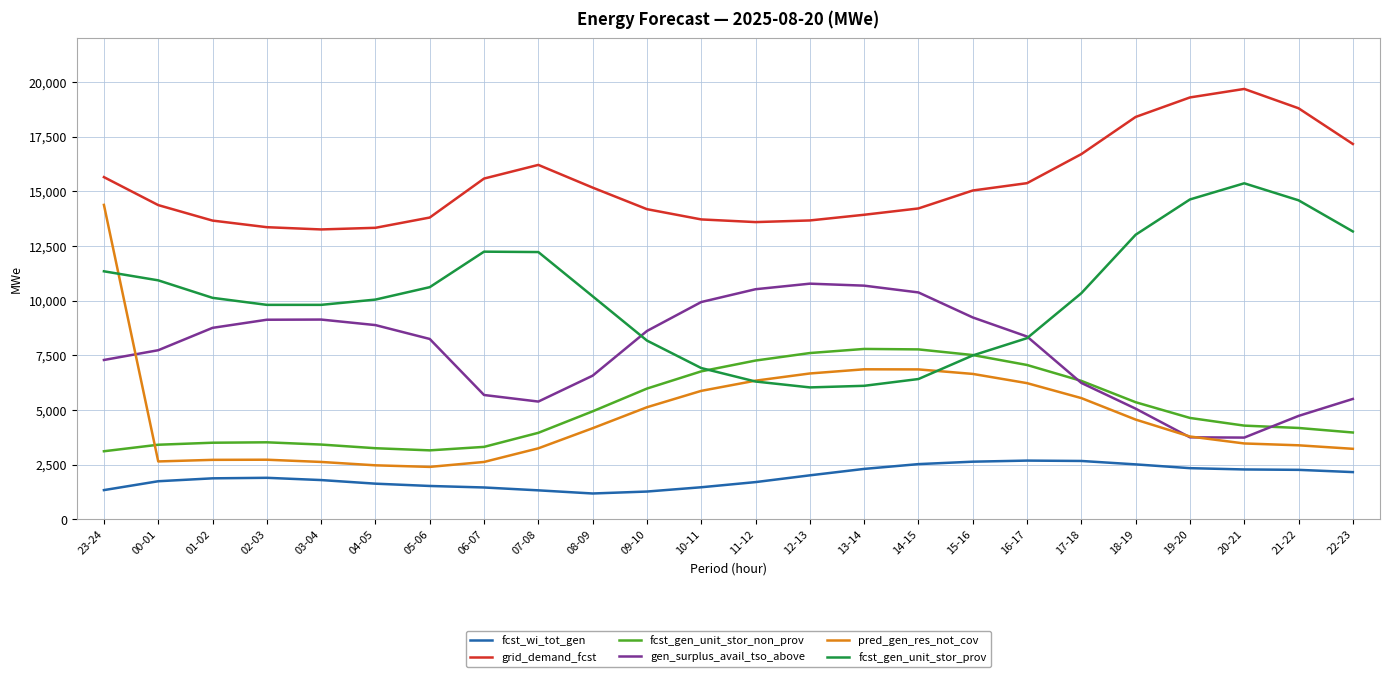

Is the value of fcst_gen_unit_stor_prov at 10-11 greater than the value of gen_surplus_avail_tso_above at 21-22?

Yes